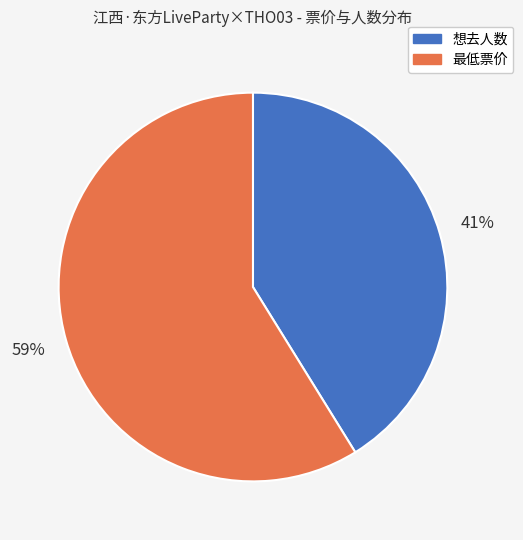

What is the smallest slice in the pie chart?

想去人数